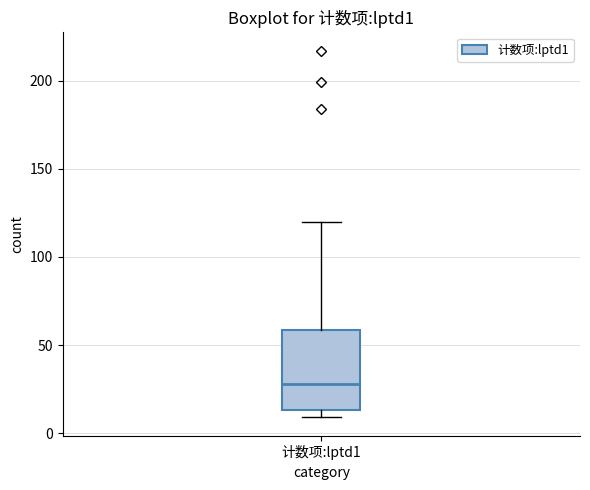

Where is the upper edge of the box for 计数项:lptd1 on the y-axis? The values are not printed on the chart, so give them approximately, as read against the axis.

60